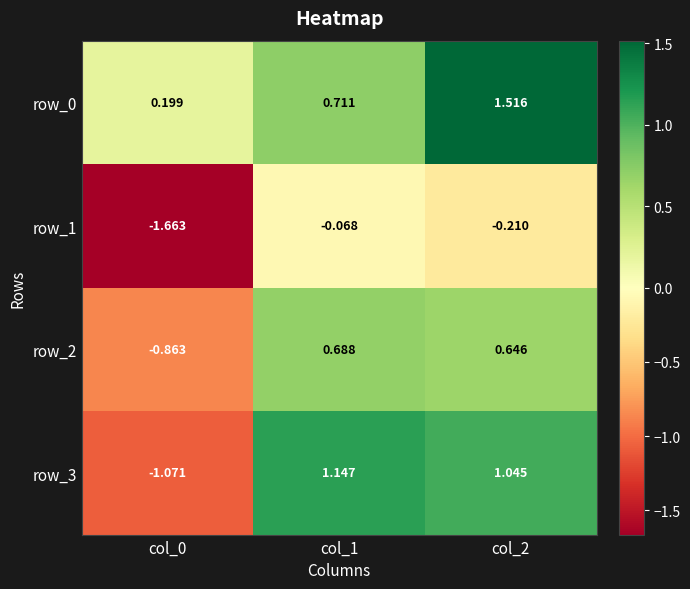

At how many categories does at least one series exceed 0?

3